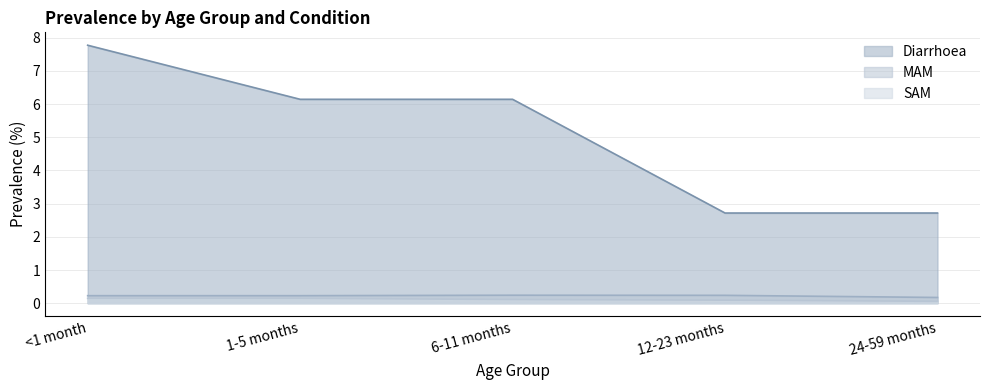

How many lines are shown in the chart?

3